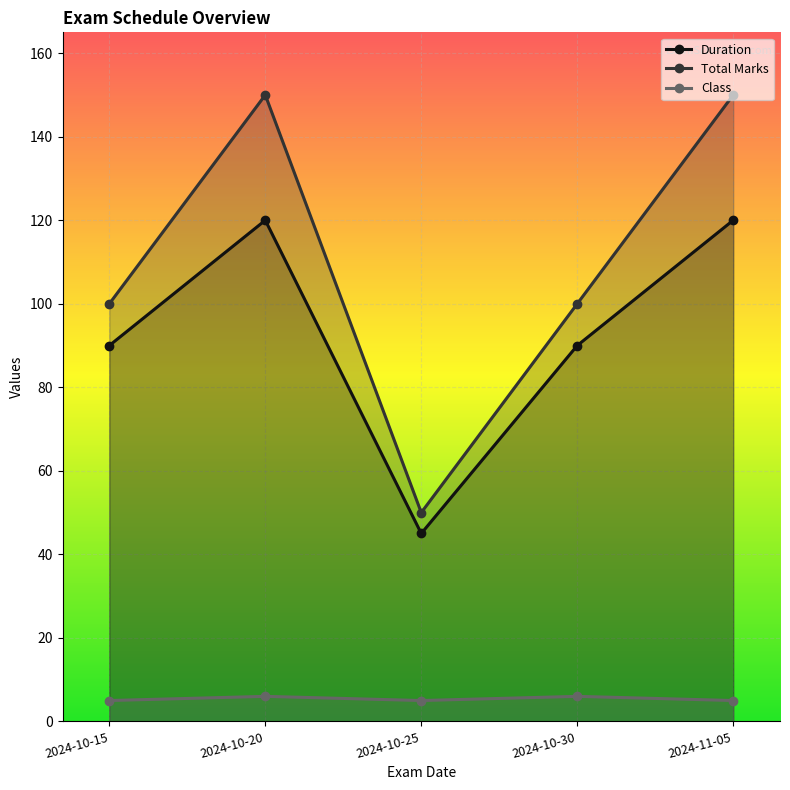

Reading right to left, transcribe all the data shown in this chart.

Duration: 120	90	45	120	90
Total Marks: 150	100	50	150	100
Class: 5	6	5	6	5